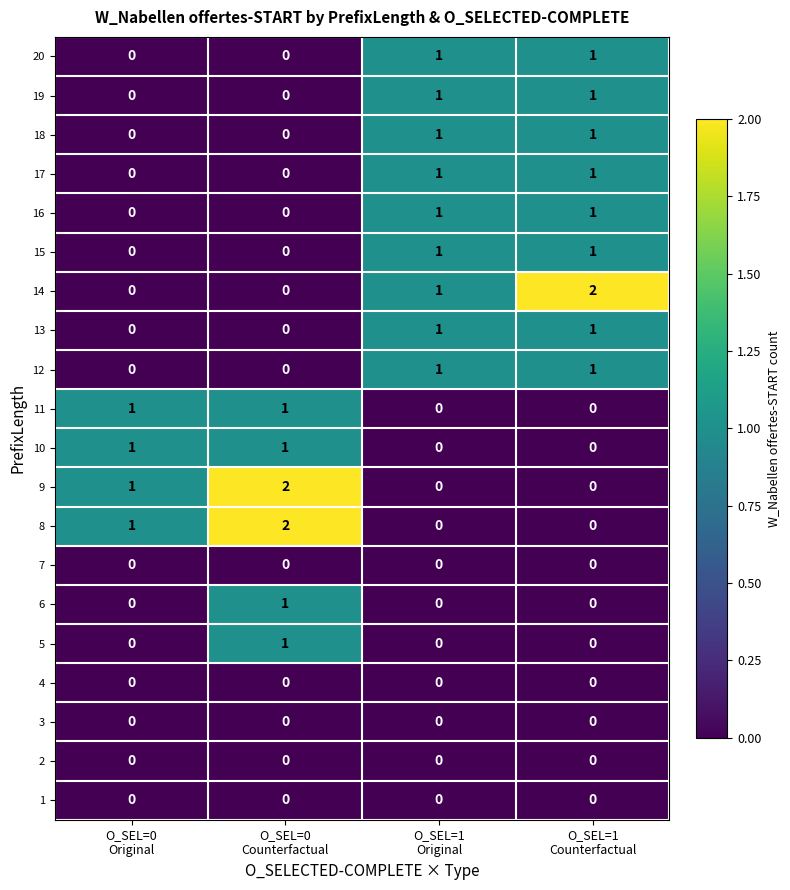

Count the 17 values in the range 0 to 1.

4